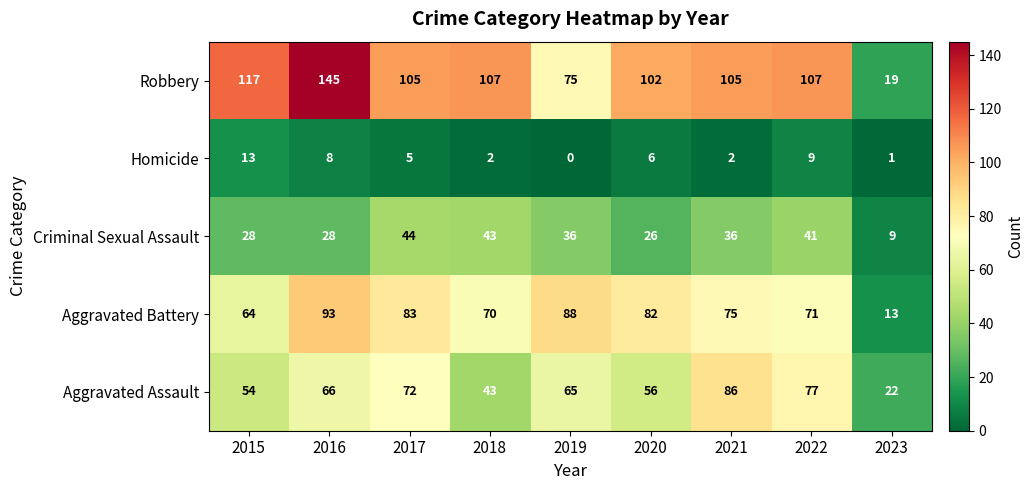

At 2023, list the series in order from largest to smallest.

Aggravated Assault, Robbery, Aggravated Battery, Criminal Sexual Assault, Homicide